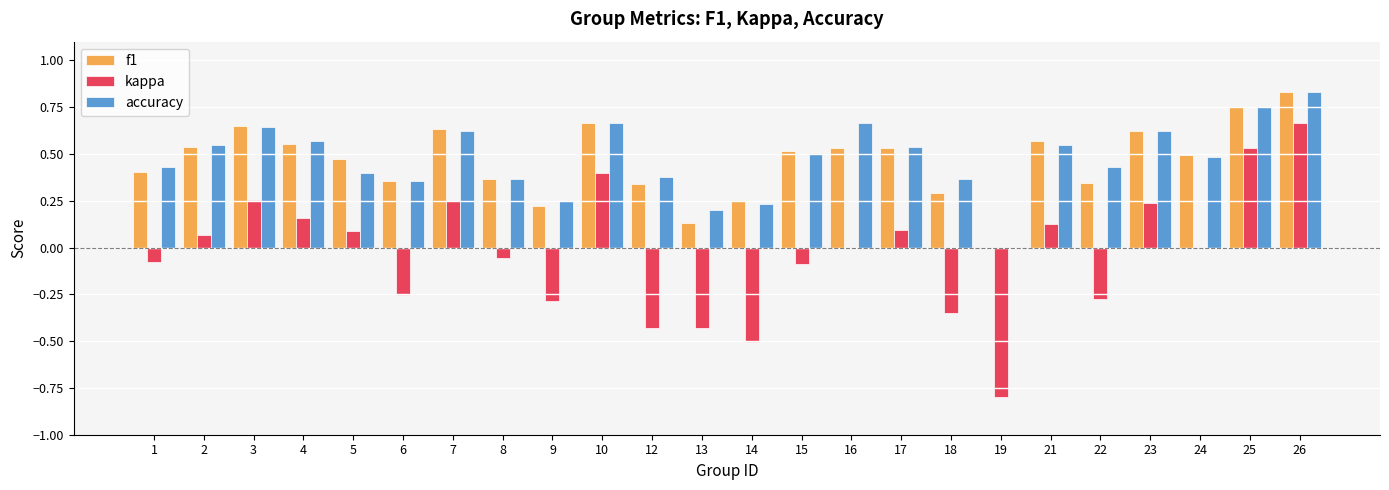

Which label corresponds to the largest value in the chart?

26